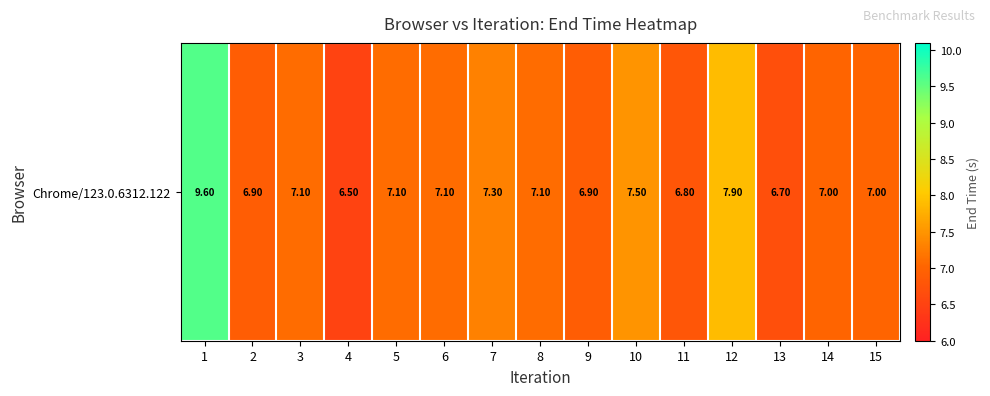

At which category does the chart reach its peak across all series?

1